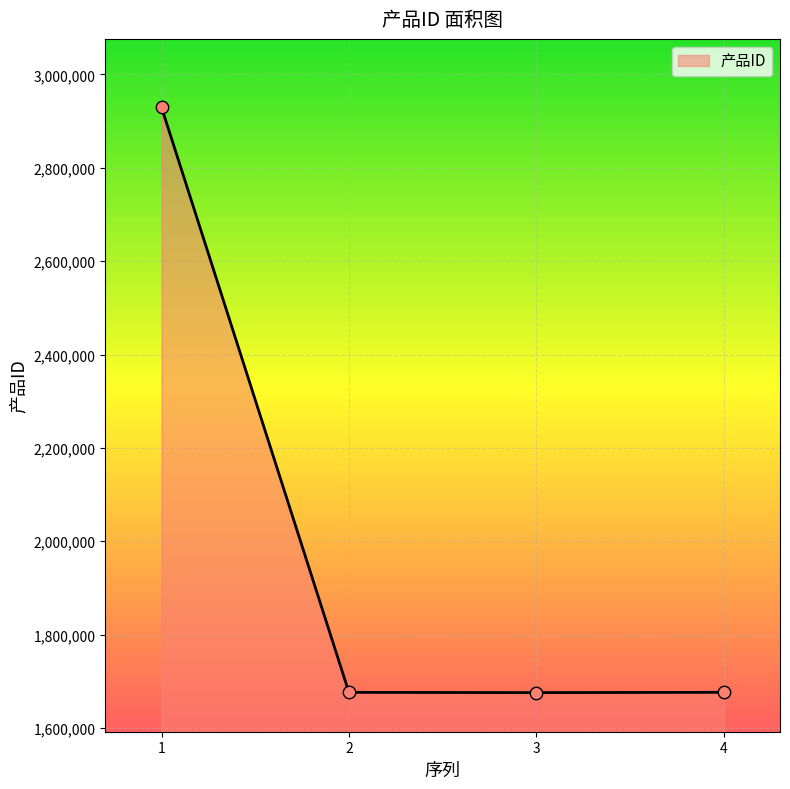

Approximately how many times larger is the value at 4 compared to 2?

1.0